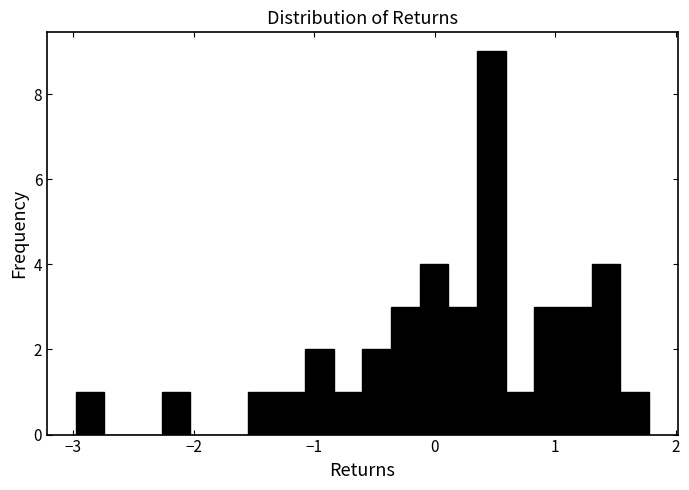

Read against the x-axis, roughly where is the centre of the tallest bar?

0.5